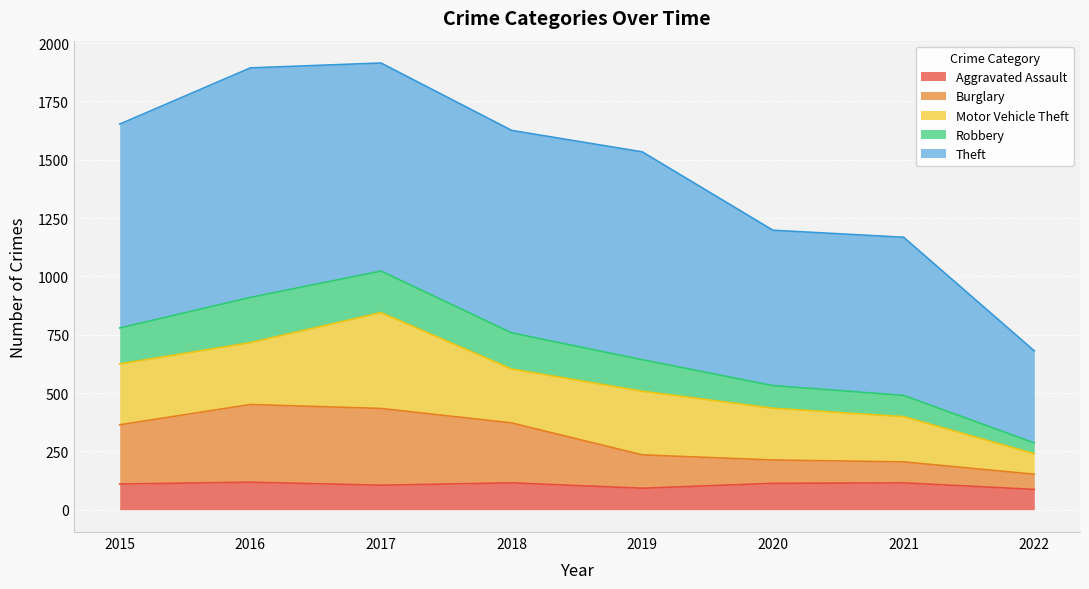

What is the total value across all series at 2016?

1894